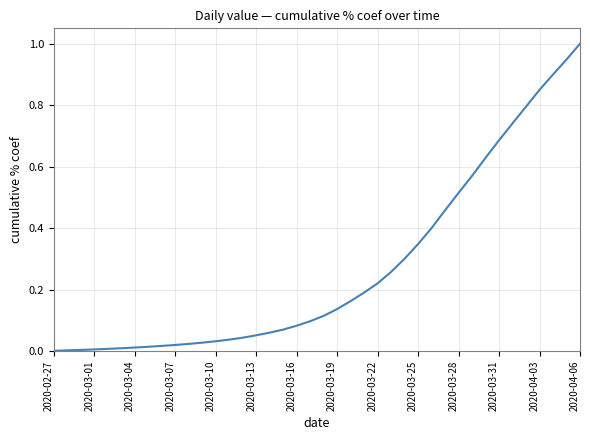

What is the difference between the maximum and minimum values?

1.0